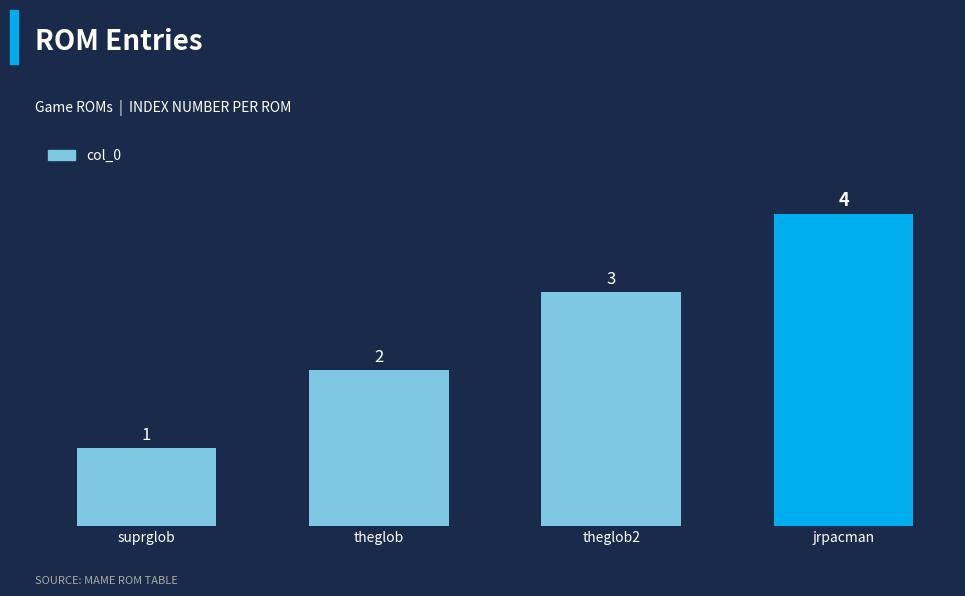

What is the greatest value displayed?

4